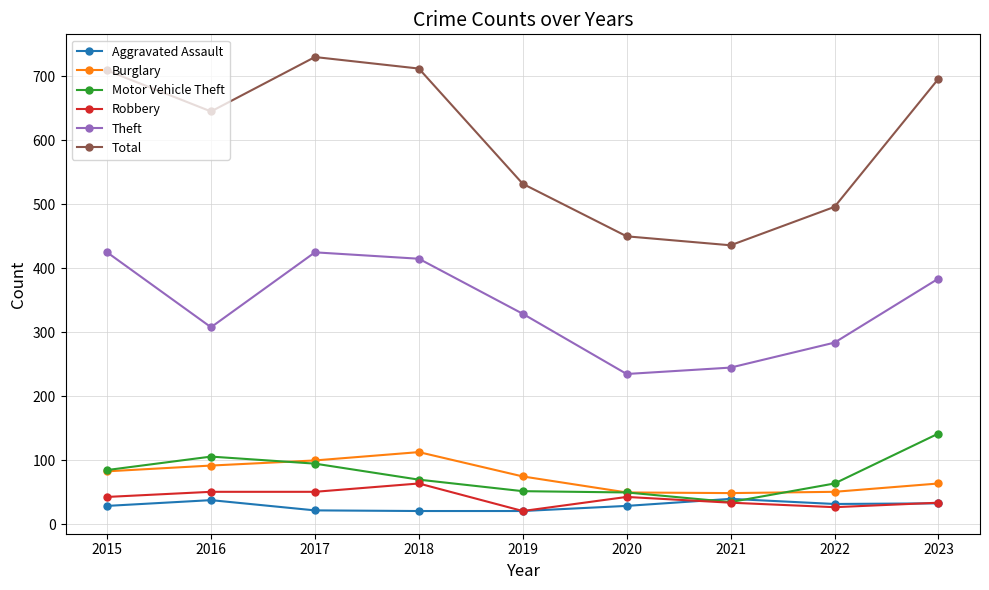

The value of Theft at 2021 is 402. True or false?

False